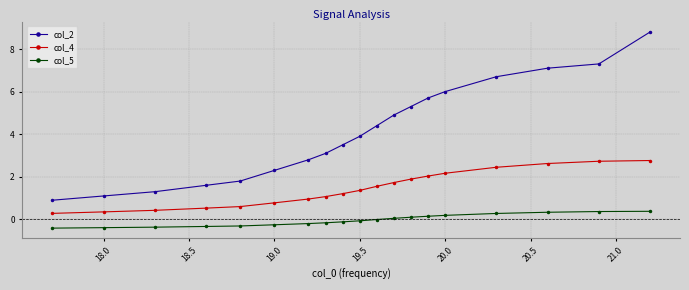

What is the difference between the maximum and minimum values in the col_4 series?

2.5